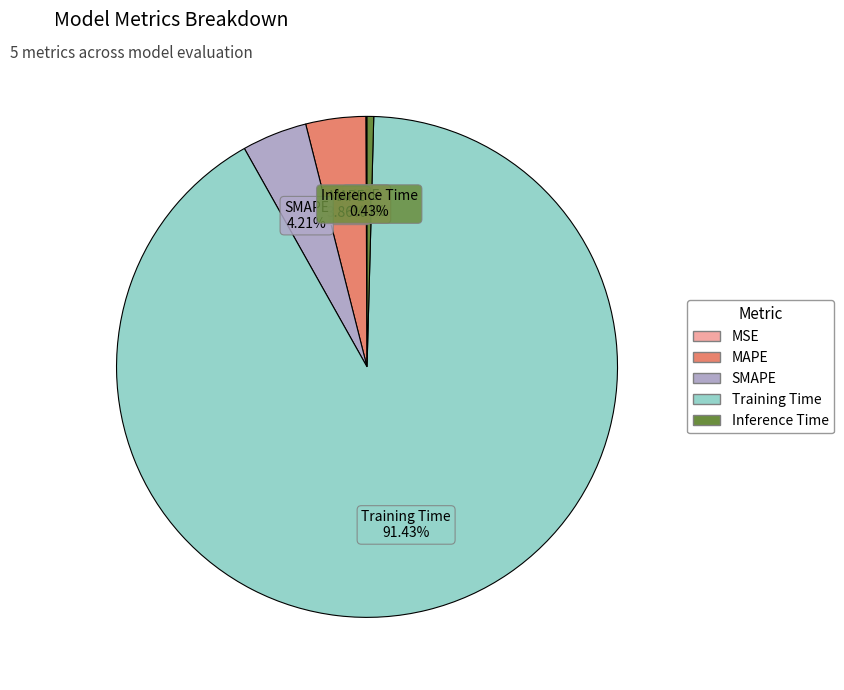

Is it true that SMAPE is 4% of the pie?

True